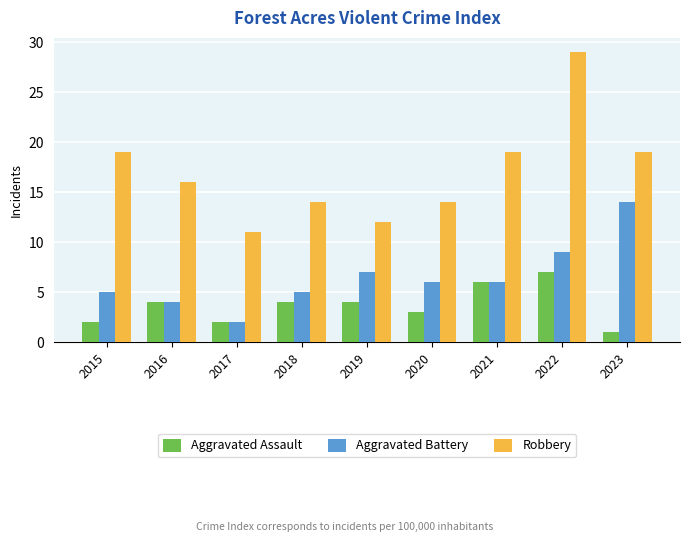

Where does the Aggravated Battery series first go above 6?

2019